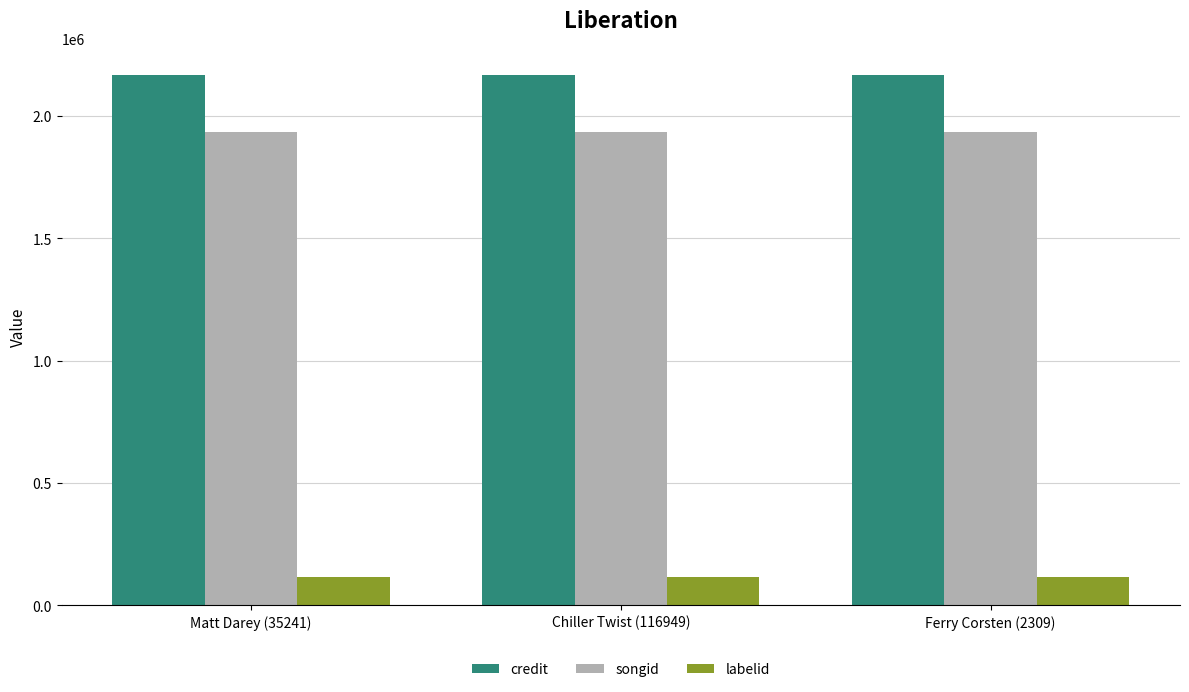

Rank the series by their maximum value, from highest to lowest.

credit, songid, labelid